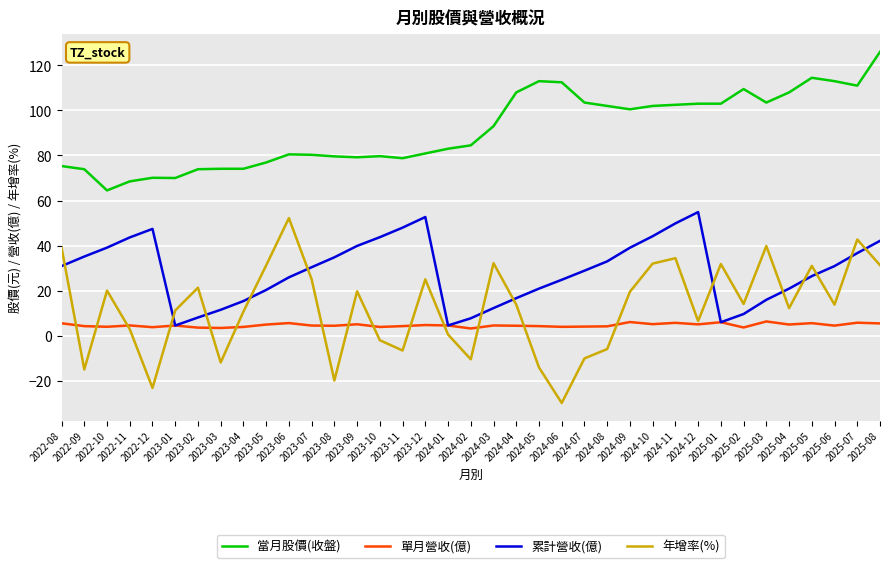

At which label does 當月股價(收盤) first exceed 84?

2024-02